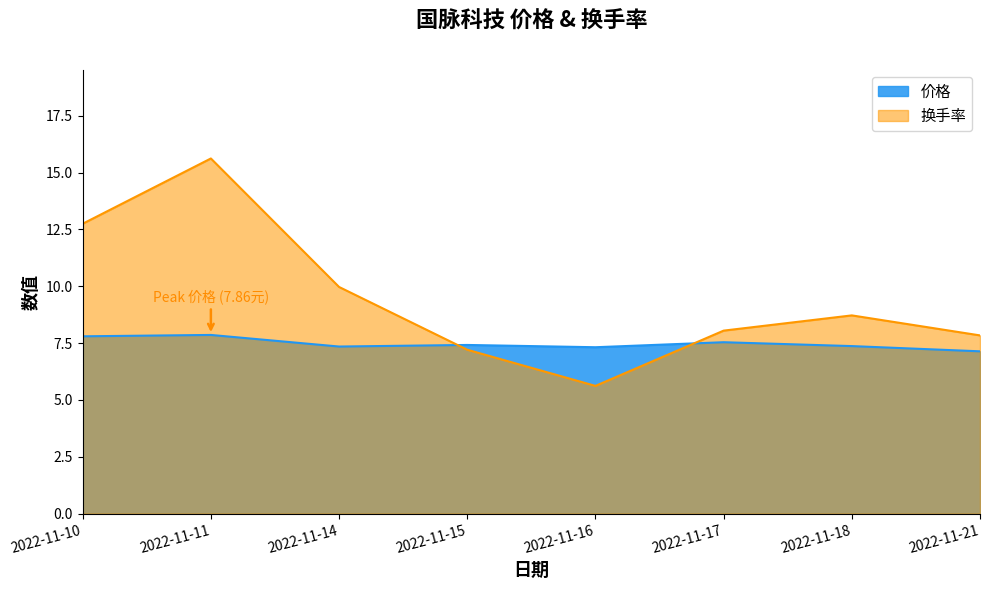

Reading left to right, what are all the values shown in this chart?

价格: 7.8	7.9	7.3	7.4	7.3	7.5	7.4	7.1
换手率: 12.8	15.6	10.0	7.2	5.6	8.1	8.7	7.8